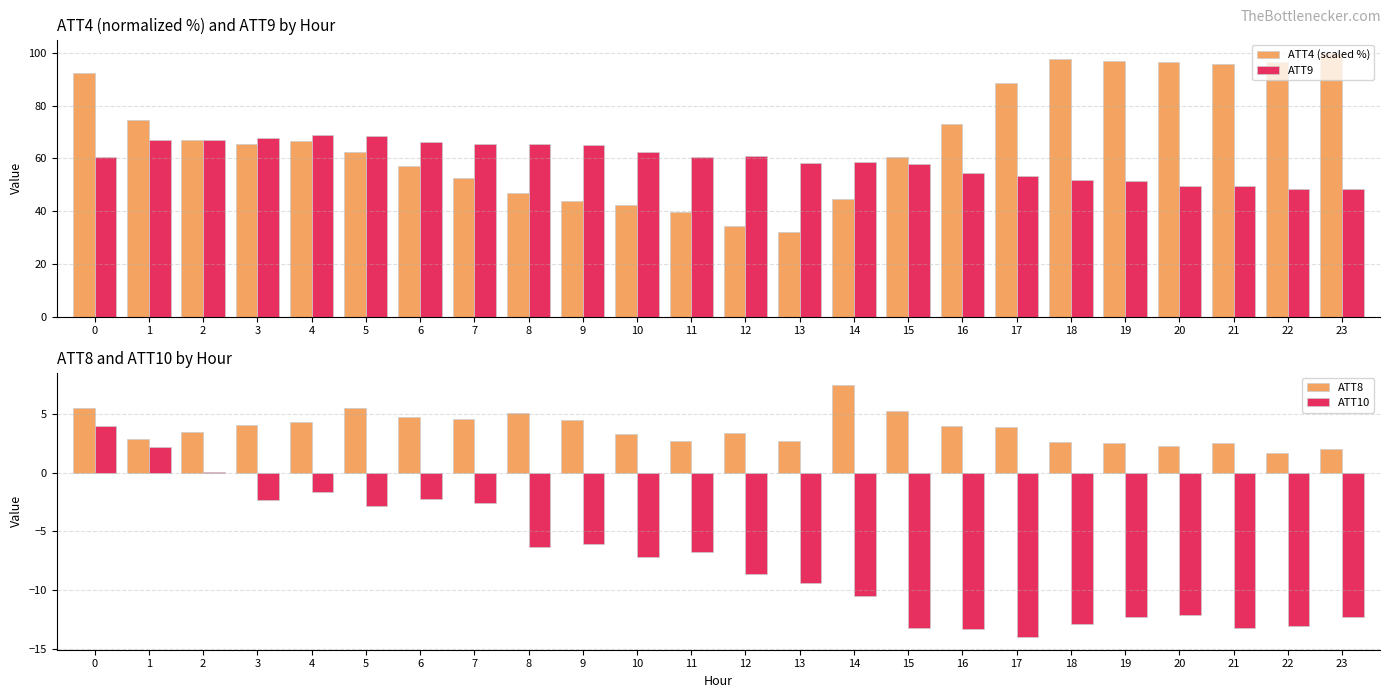

At 8, list the series in order from smallest to largest.

ATT10, ATT8, ATT4 (scaled %), ATT9